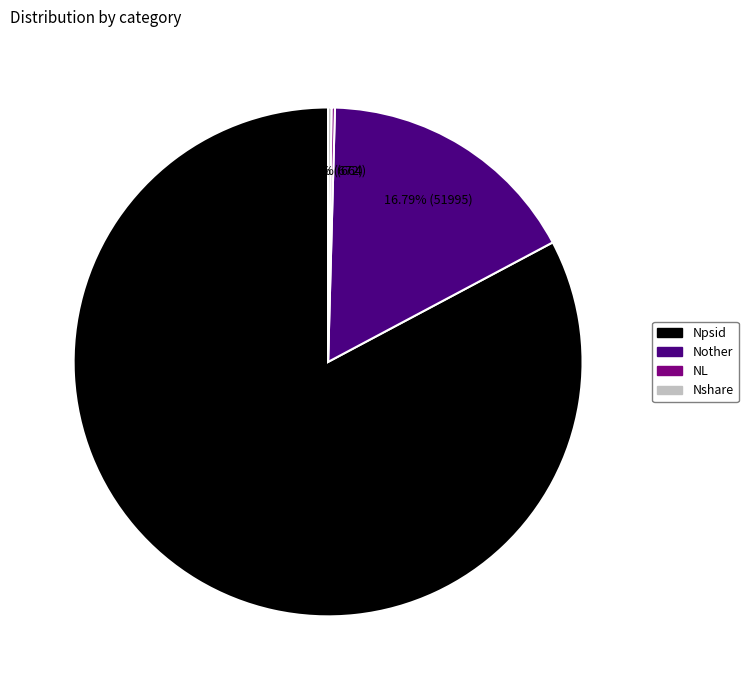

Do Nother and Npsid together represent more than half of the pie?

Yes